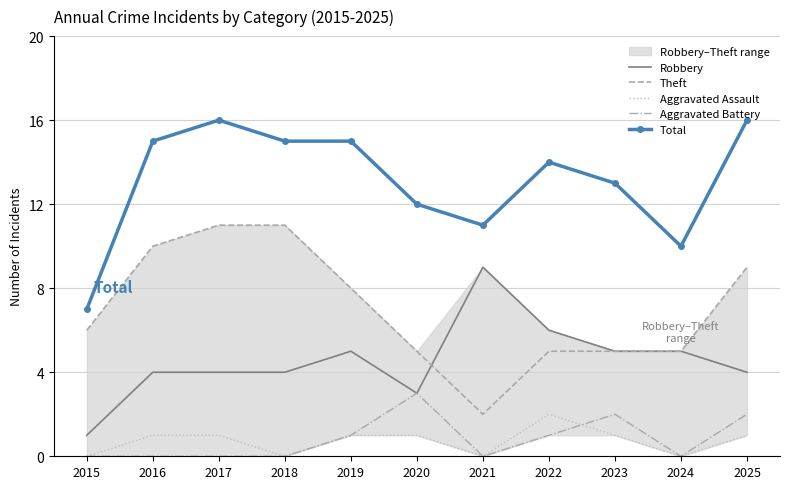

Reading right to left, extract all data points from this chart.

Robbery: 2025=4	2024=5	2023=5	2022=6	2021=9	2020=3	2019=5	2018=4	2017=4	2016=4	2015=1
Theft: 2025=9	2024=5	2023=5	2022=5	2021=2	2020=5	2019=8	2018=11	2017=11	2016=10	2015=6
Aggravated Assault: 2025=1	2024=0	2023=1	2022=2	2021=0	2020=1	2019=1	2018=0	2017=1	2016=1	2015=0
Aggravated Battery: 2025=2	2024=0	2023=2	2022=1	2021=0	2020=3	2019=1	2018=0	2017=0	2016=0	2015=0
Total: 2025=16	2024=10	2023=13	2022=14	2021=11	2020=12	2019=15	2018=15	2017=16	2016=15	2015=7